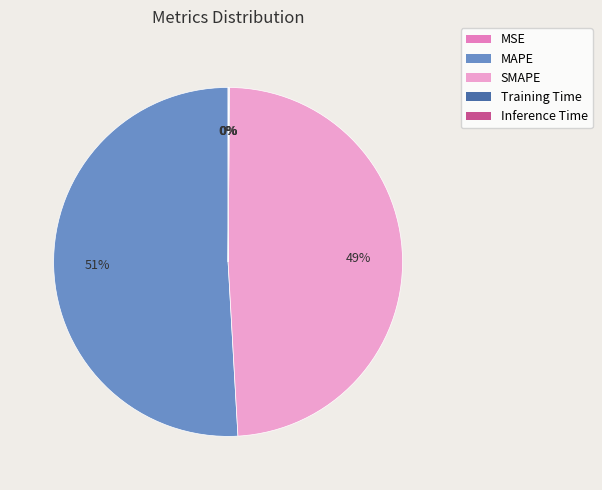

Is there any slice that represents more than half of the pie?

Yes